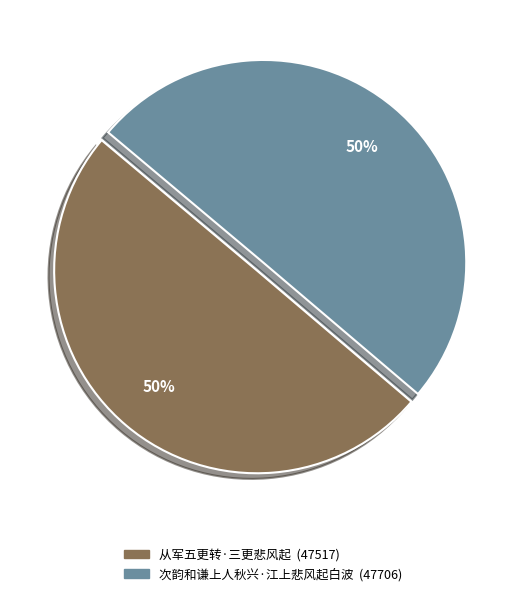

How many slices are in this pie chart?

2